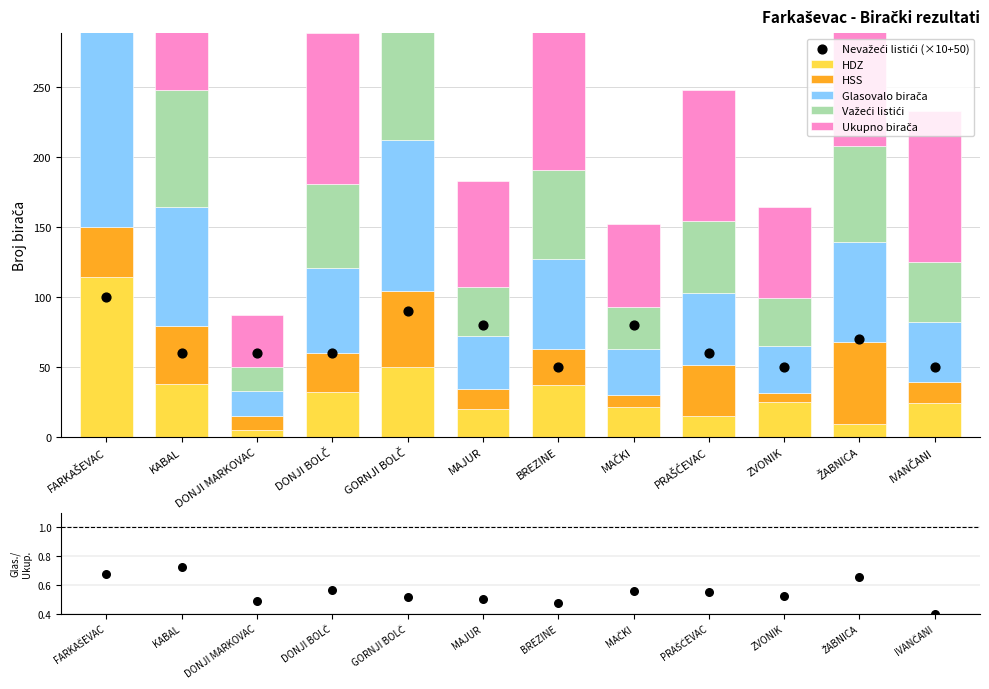

Which series has the largest total across all categories?

Ukupno birača